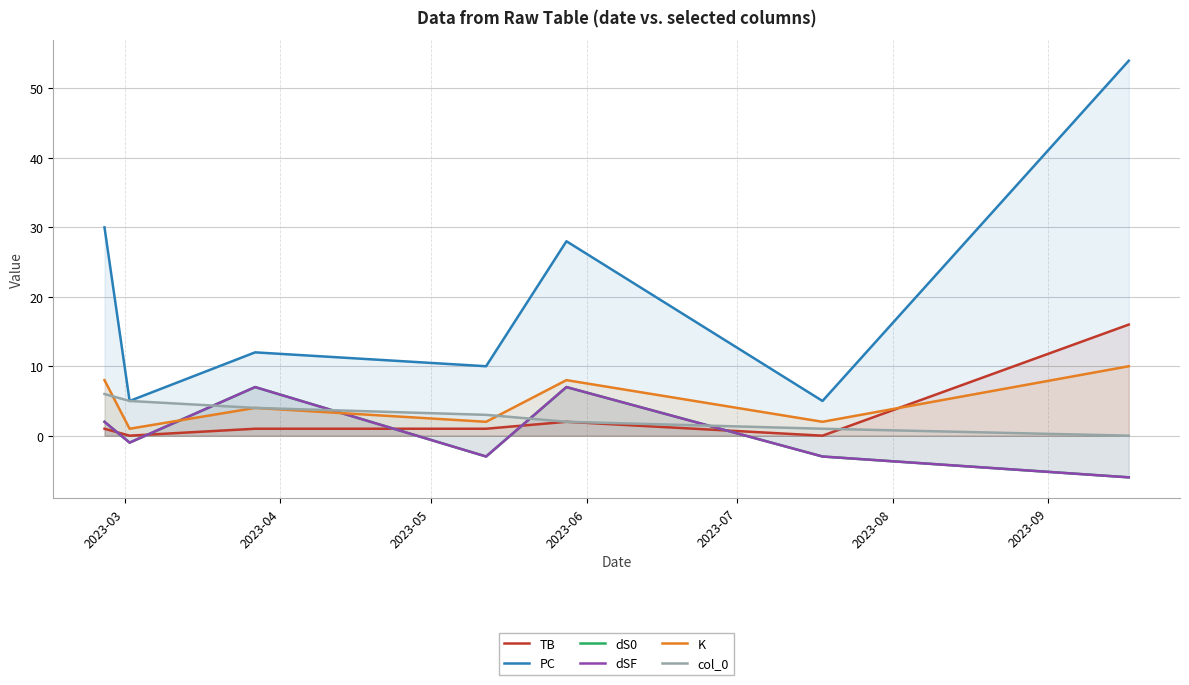

At which label does K reach its peak?

2023-09